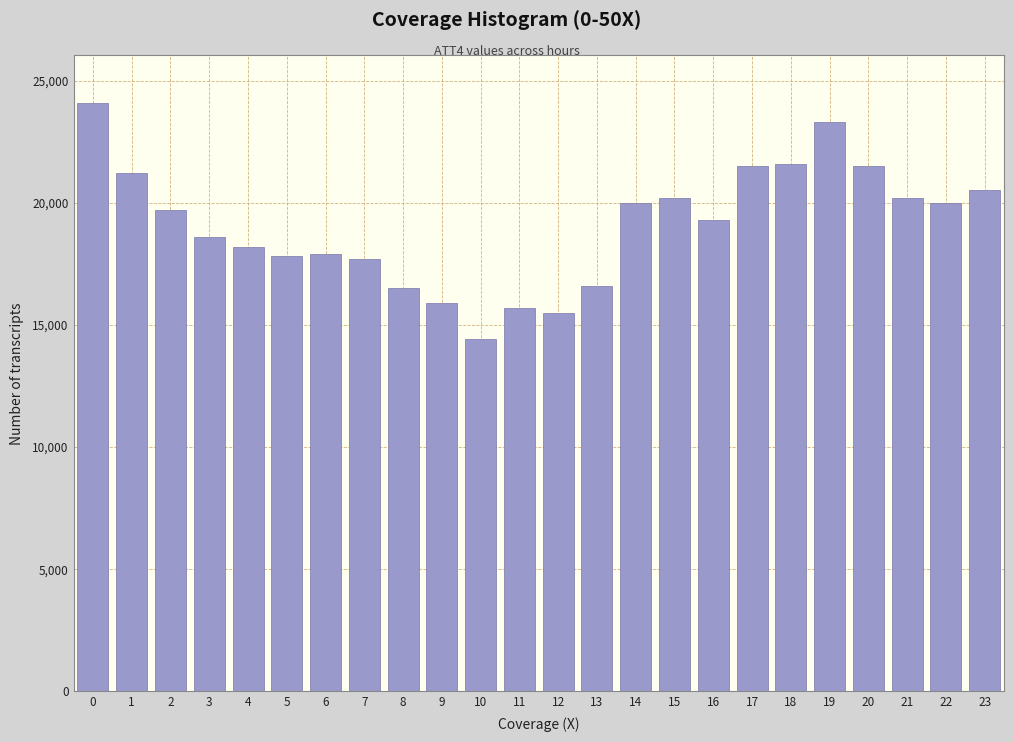

What is the change in value from 13 to 19?

+6700